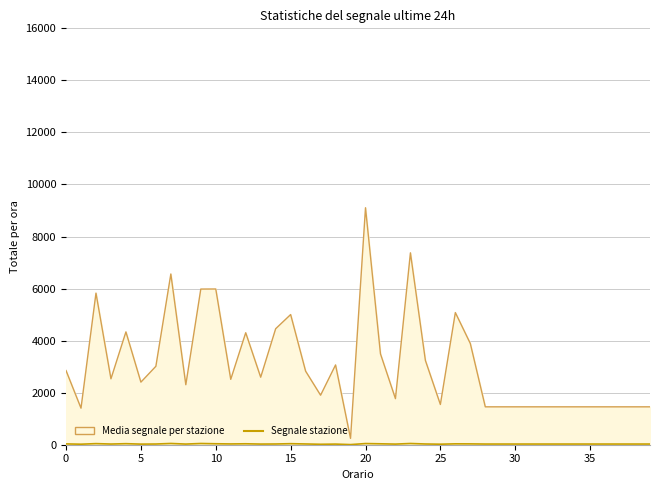

Which series has the widest spread of values?

Media segnale per stazione